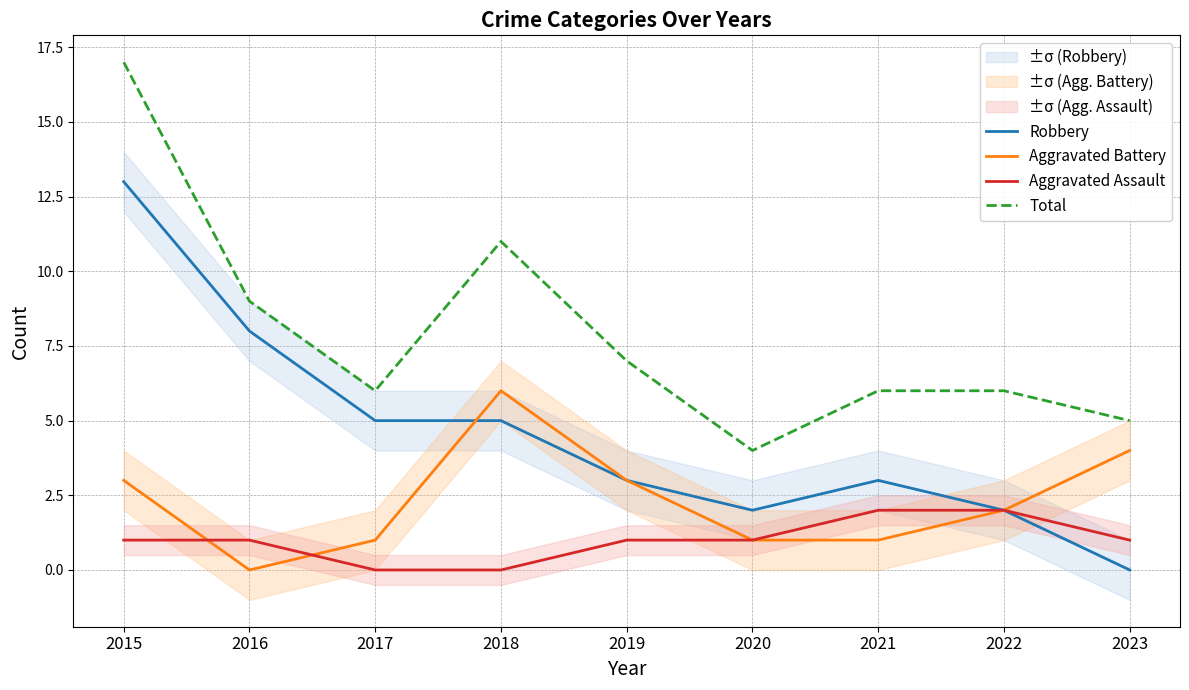

True or false: Aggravated Battery and Total intersect in this chart.

False